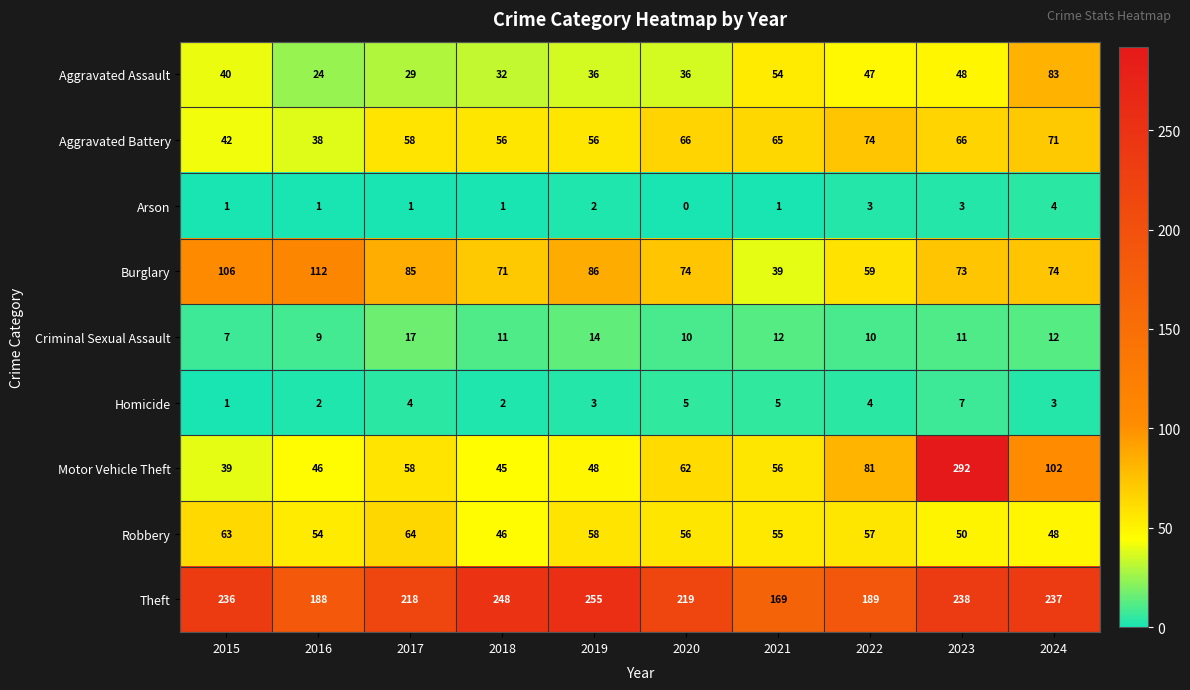

Between 2020 and 2021, which series saw the biggest shift?

Theft